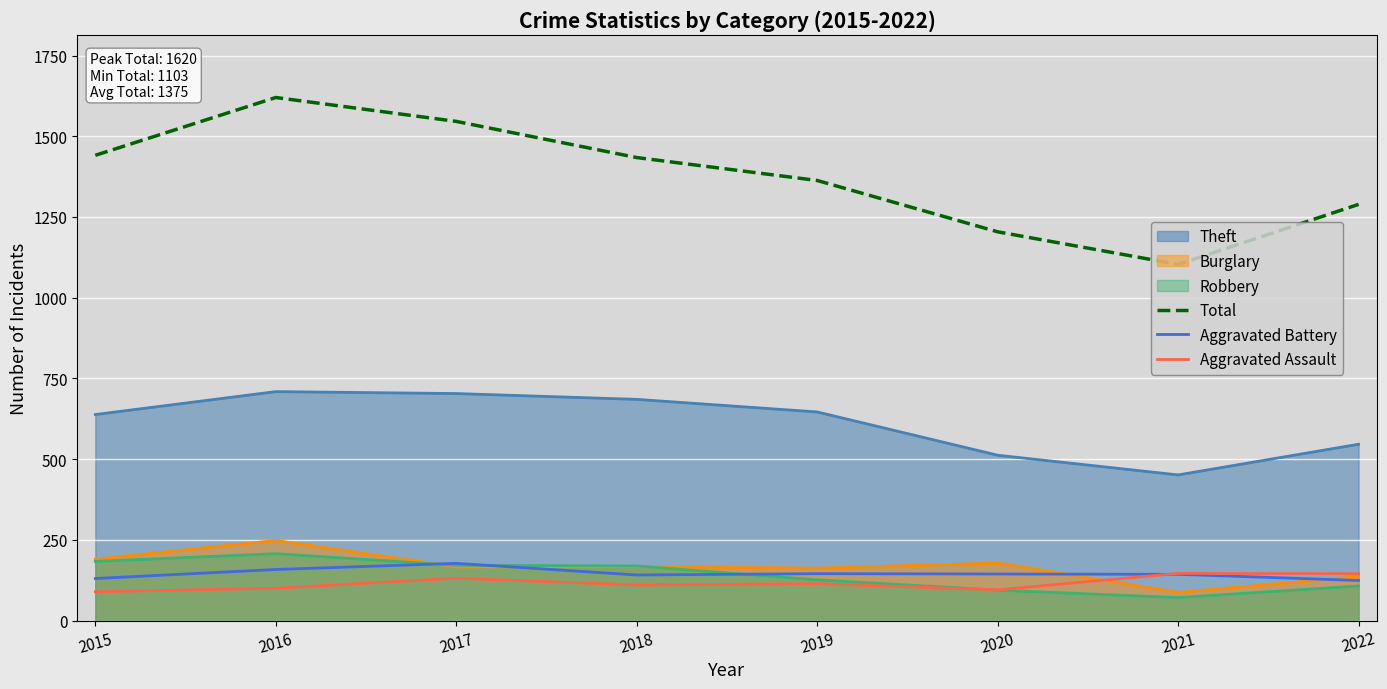

True or false: Total and Aggravated Assault cross at least once.

False